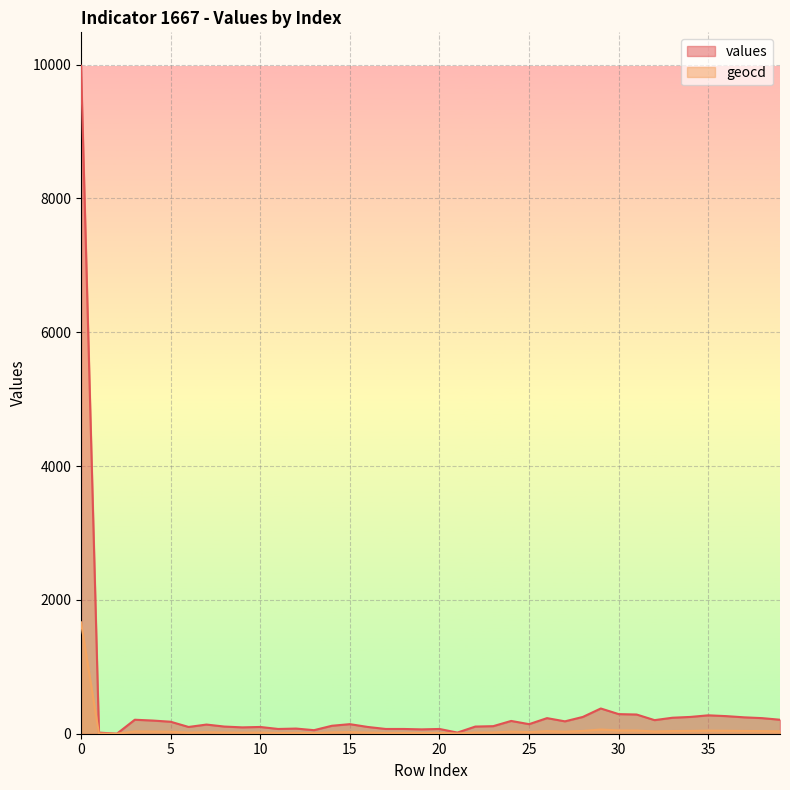

Rank the series by their maximum value, from highest to lowest.

values, geocd